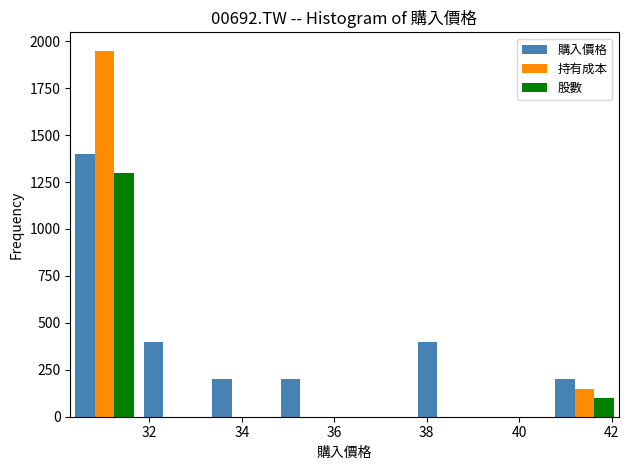

In the 股數 series, which range on the x-axis has the tallest bar?

30.2 to 31.8